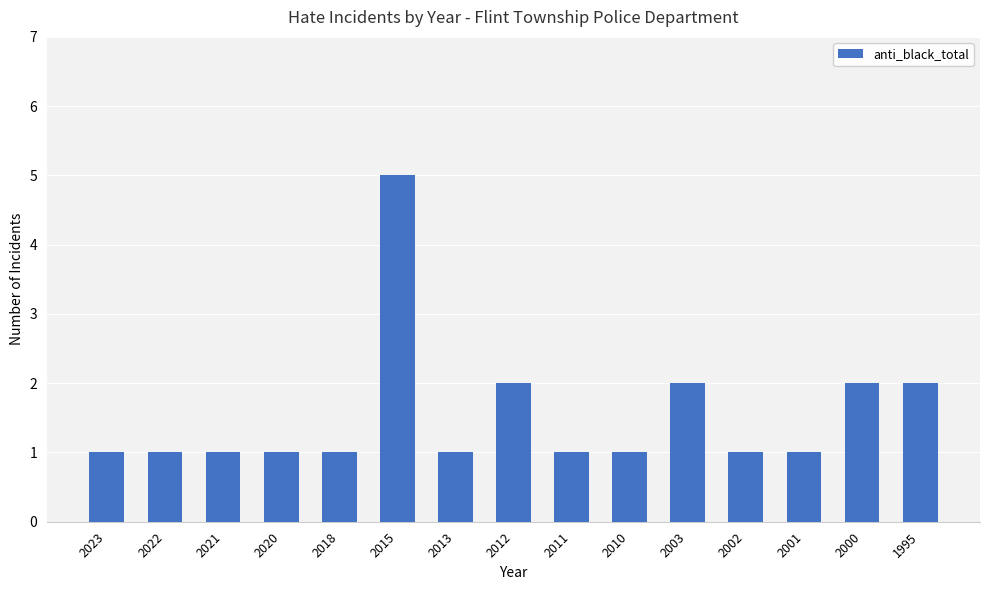

What is the difference between the second highest and second lowest values?

1